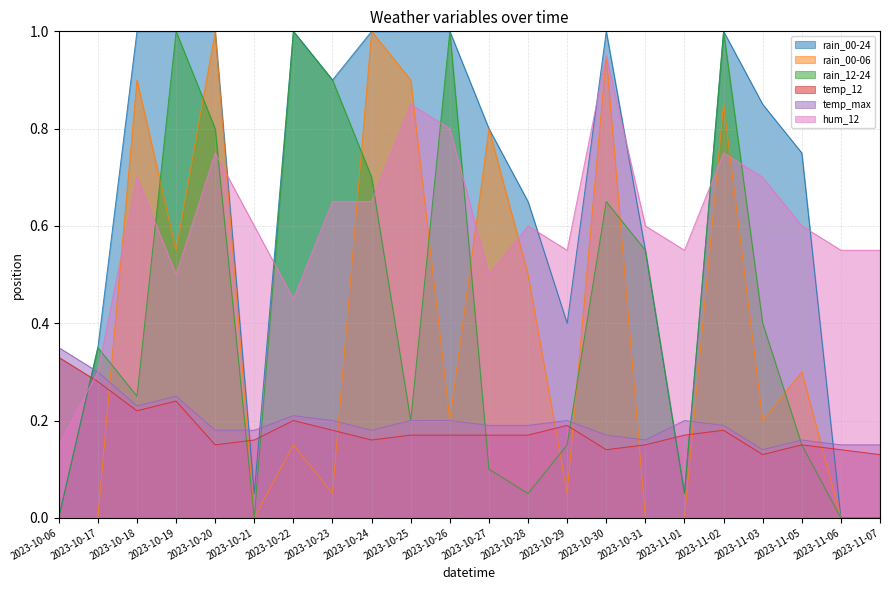

Reading left to right, transcribe all the data shown in this chart.

rain_00-24: 0.0	0.3	1.0	1.0	1.0	0.1	1.0	0.9	1.0	1.0	1.0	0.8	0.7	0.4	1.0	0.6	0.1	1.0	0.8	0.8	0.0	0.0
rain_00-06: 0.0	0.0	0.9	0.6	1.0	0.0	0.1	0.1	1.0	0.9	0.2	0.8	0.5	0.1	0.9	0.0	0.0	0.8	0.2	0.3	0.0	0.0
rain_12-24: 0.0	0.3	0.2	1.0	0.8	0.0	1.0	0.9	0.7	0.2	1.0	0.1	0.1	0.1	0.7	0.6	0.1	1.0	0.4	0.1	0.0	0.0
temp_12: 0.3	0.3	0.2	0.2	0.1	0.2	0.2	0.2	0.2	0.2	0.2	0.2	0.2	0.2	0.1	0.1	0.2	0.2	0.1	0.1	0.1	0.1
temp_max: 0.3	0.3	0.2	0.2	0.2	0.2	0.2	0.2	0.2	0.2	0.2	0.2	0.2	0.2	0.2	0.2	0.2	0.2	0.1	0.2	0.1	0.1
hum_12: 0.1	0.3	0.7	0.5	0.8	0.6	0.5	0.7	0.7	0.8	0.8	0.5	0.6	0.6	0.9	0.6	0.6	0.8	0.7	0.6	0.6	0.6